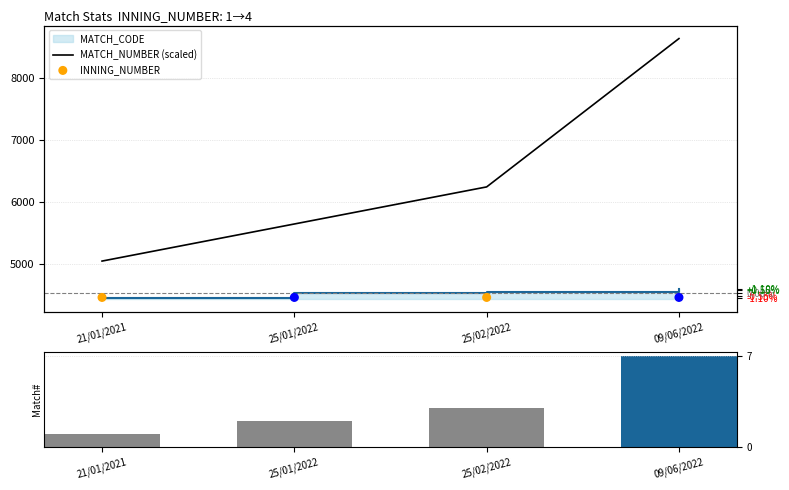

Is the value of MATCH_NUMBER (scaled) at 21/01/2021 greater than the value of MATCH_NUMBER at 25/02/2022?

Yes